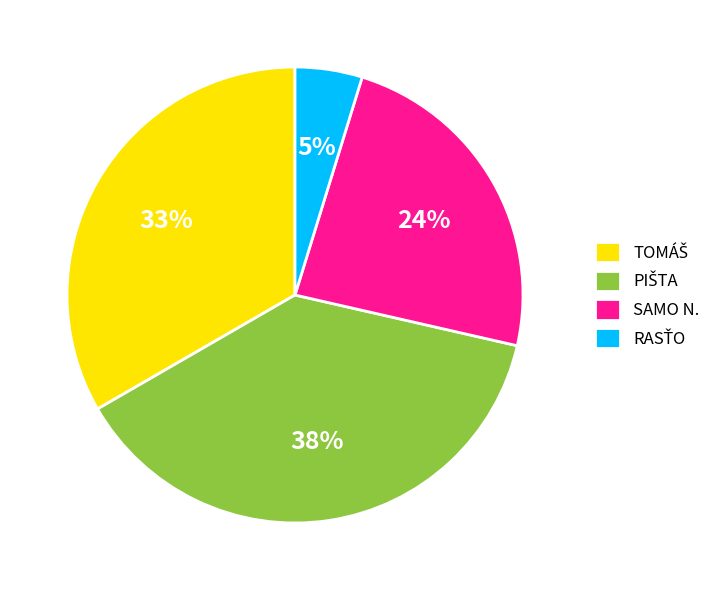

To the nearest percent, what is the difference between the largest and smallest slice percentages?

33%